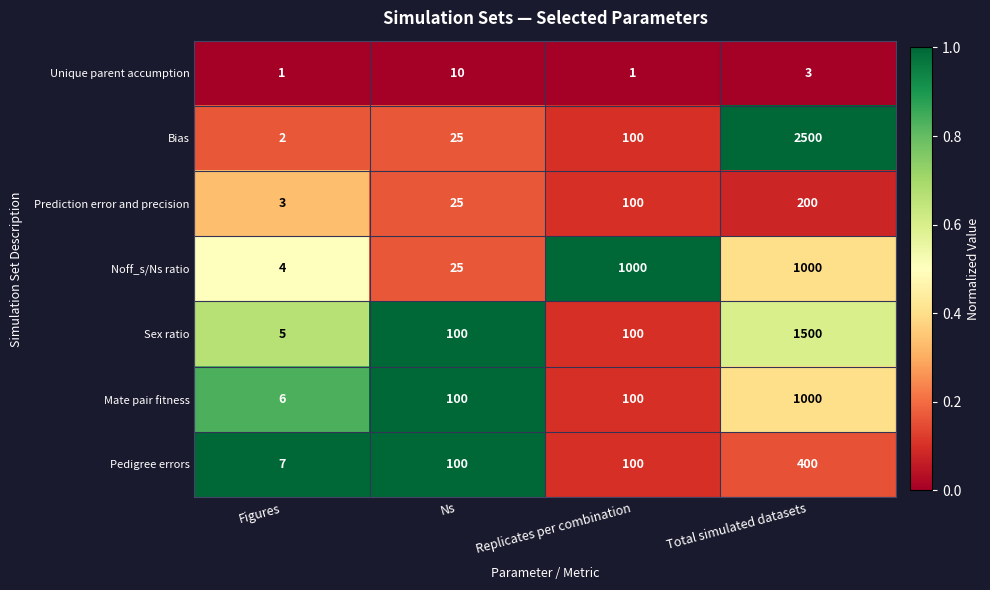

The Bias series shows 2500 at Total simulated datasets. True or false?

True